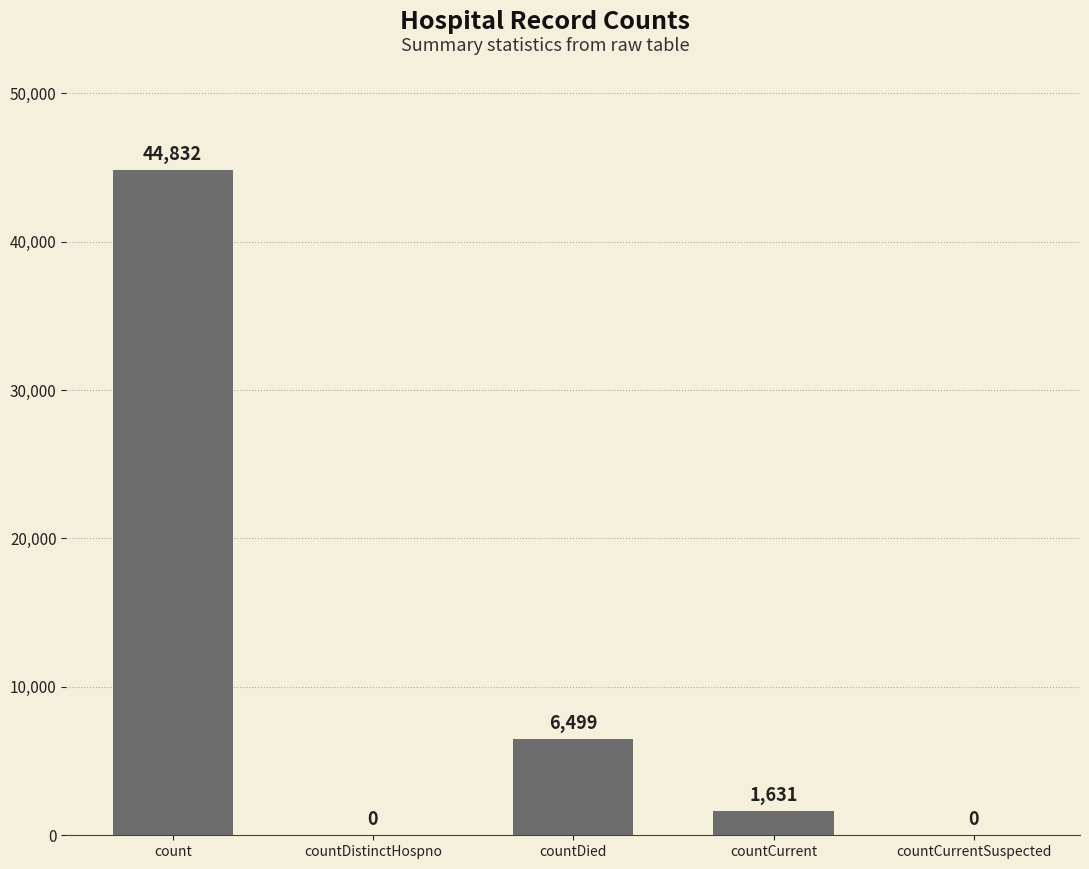

At which label is the value closest to 22416?

countDied